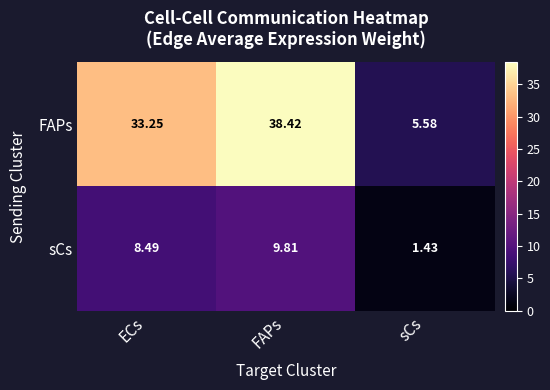

Is the value of FAPs at FAPs greater than the value of sCs at FAPs?

Yes